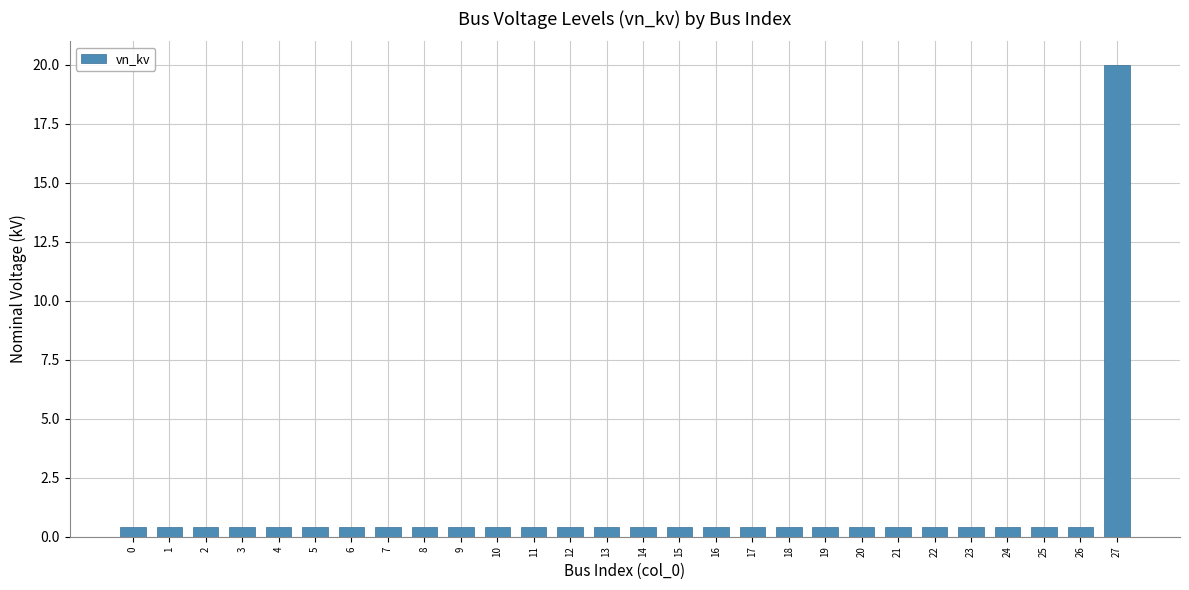

Does the chart contain stacked bars?

No